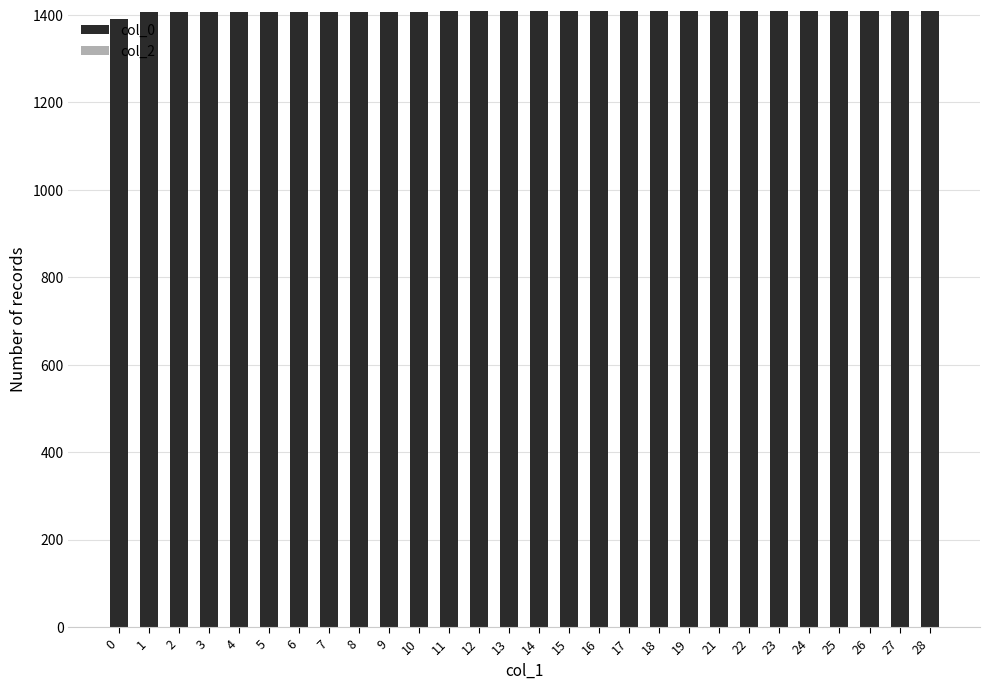

What is the ratio of the value at 2 to the value at 15?

1.0